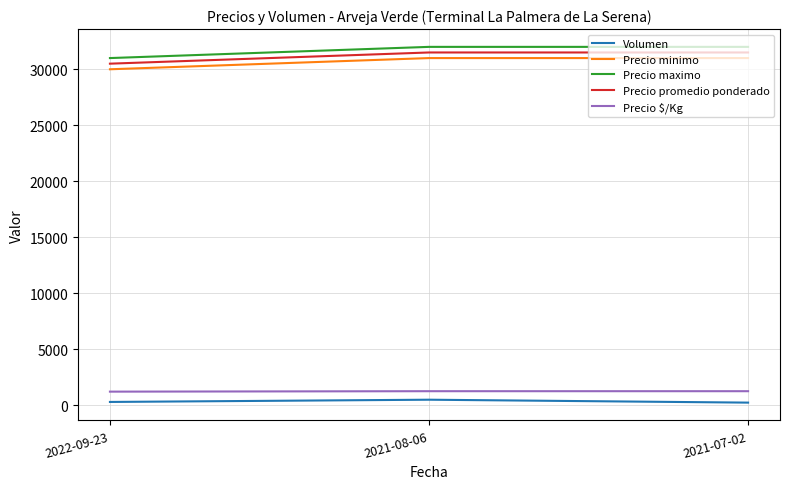

Is it true that Precio promedio ponderado equals 50989 at 2021-08-06?

False